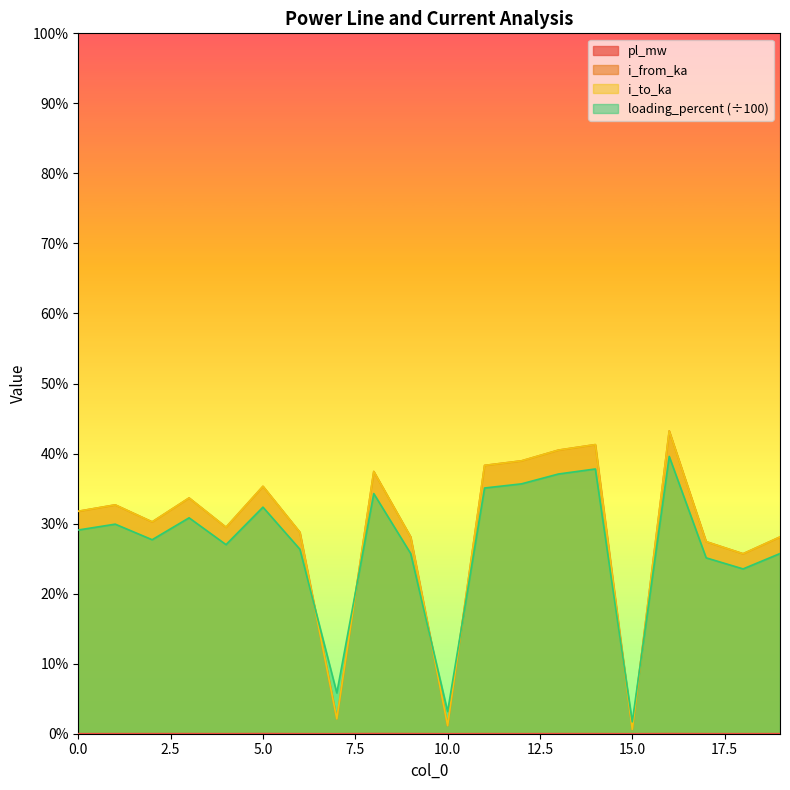

At which label does pl_mw reach its peak?

8